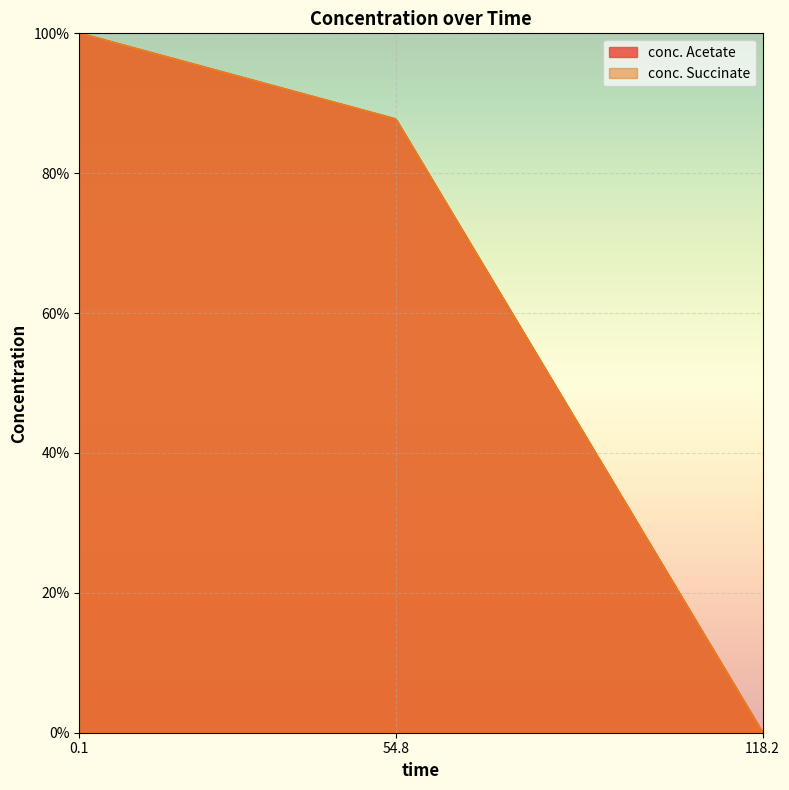

Reading left to right, what are all the values shown in this chart?

conc. Acetate: 0.133451957=100.0	54.84875445=87.7	118.2384342=0.0
conc. Succinate: 0.133451957=100.0	54.84875445=87.7	118.2384342=0.0